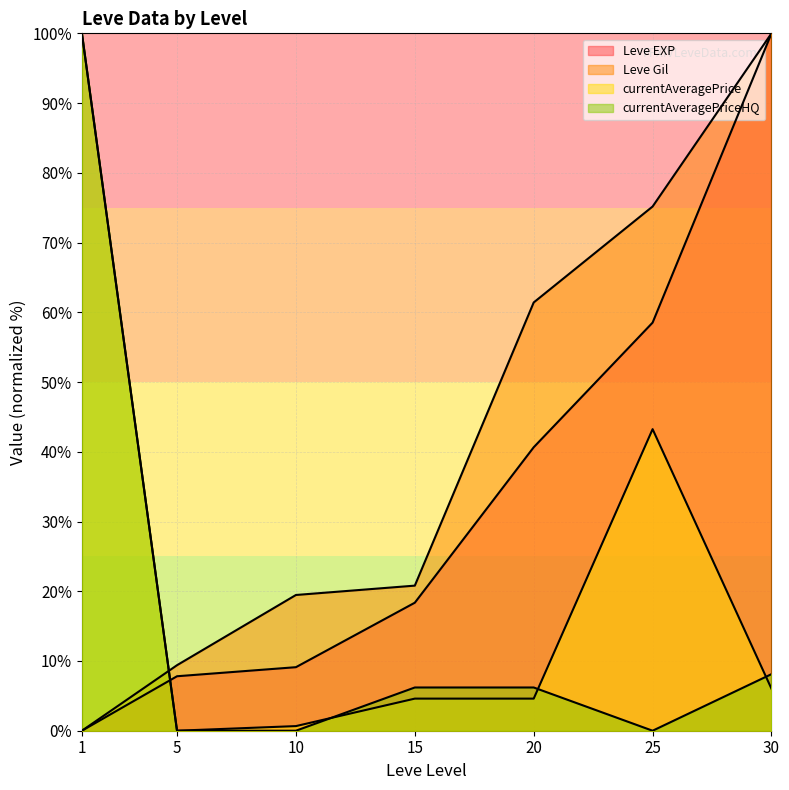

What is the approximate value of currentAveragePrice at 10?

0.7